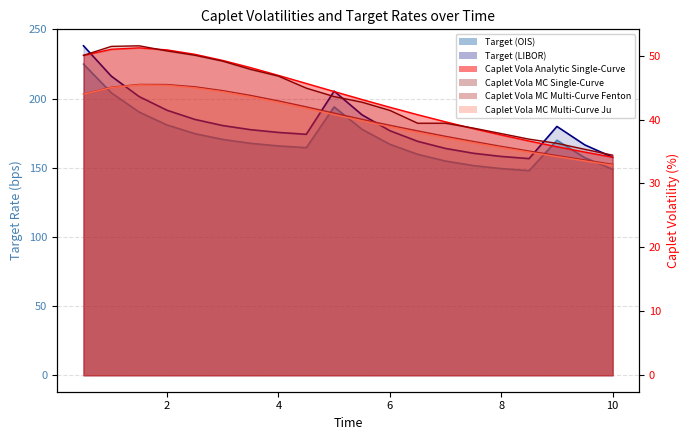

How many interior local peaks does the Caplet Vola Monte-Carlo Single-Curve line series have?

1